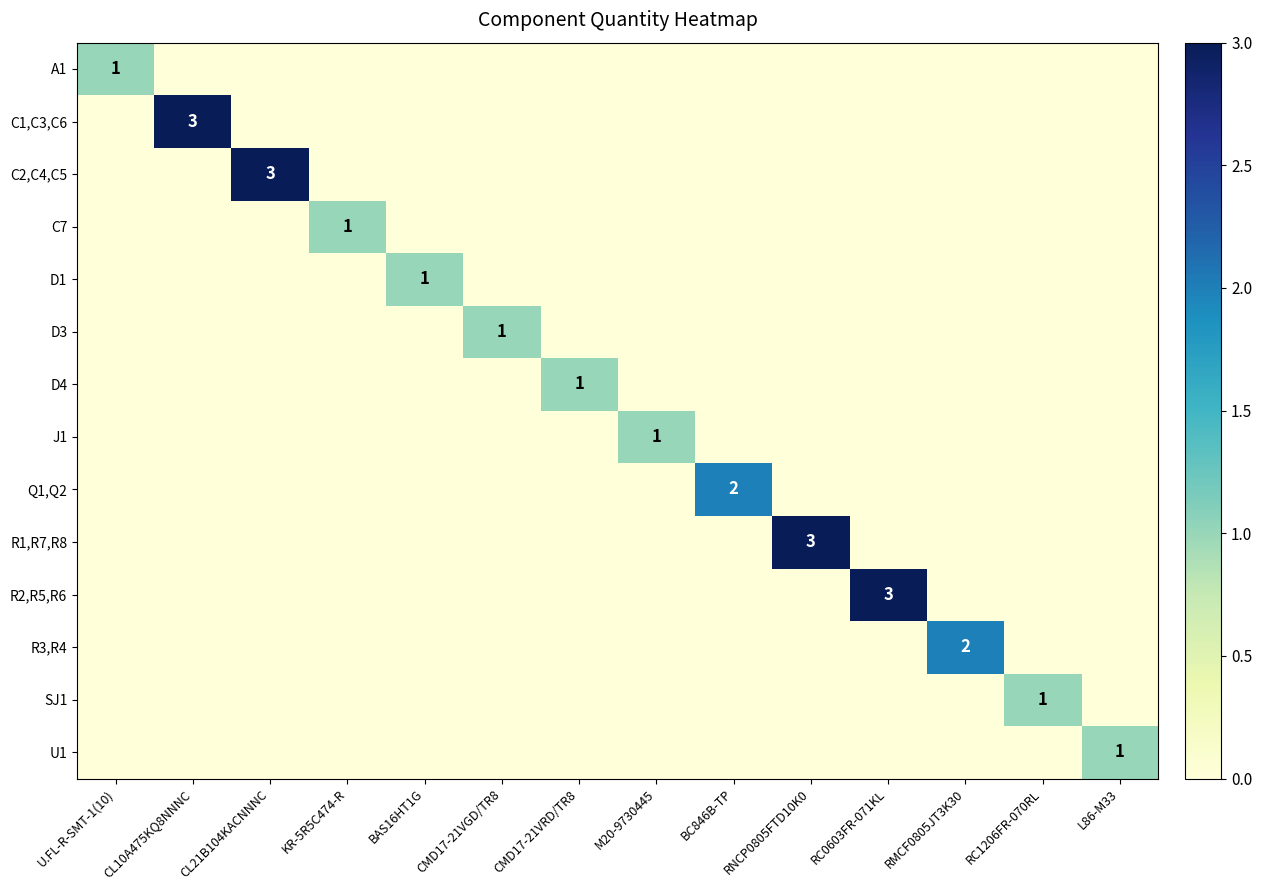

Is it true that D1 equals 1 at BAS16HT1G?

True